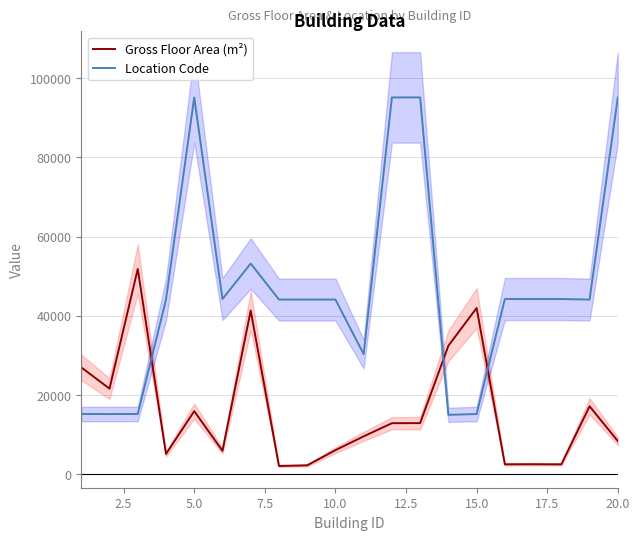

How many times do Location Code and Gross Floor Area (m²) cross each other?

3